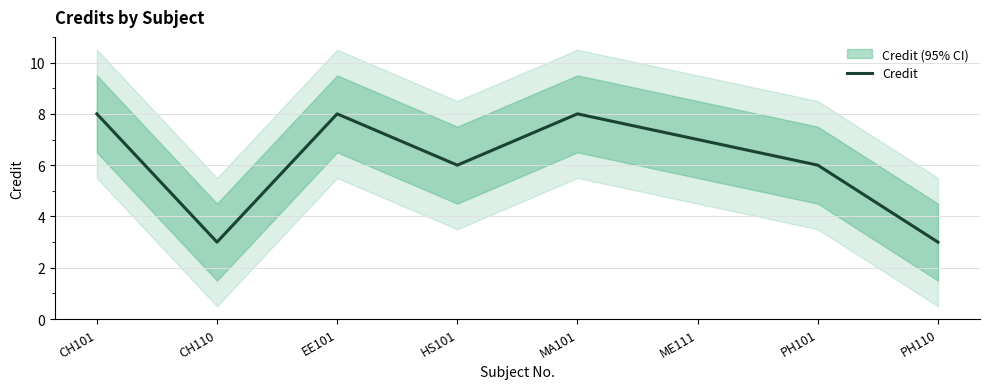

Count the values in the range 6 to 8.

6